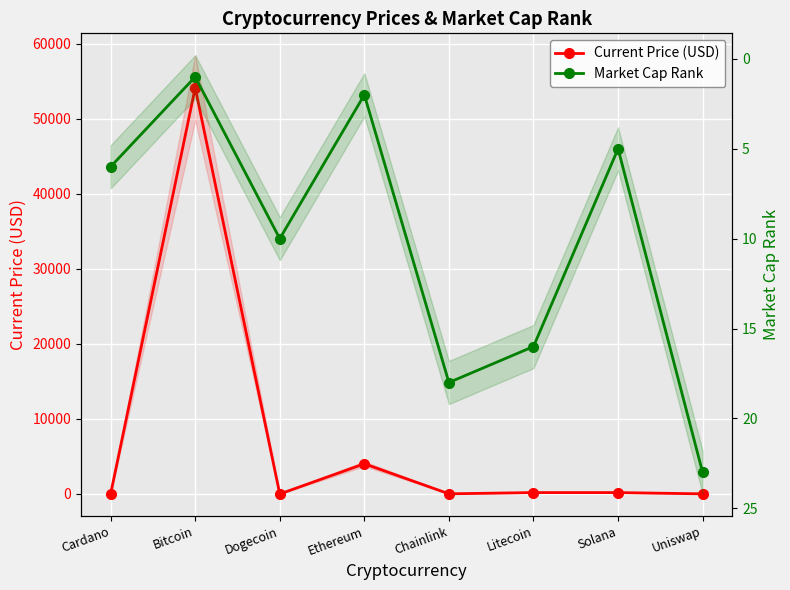

At how many categories does at least one series exceed 22239?

1